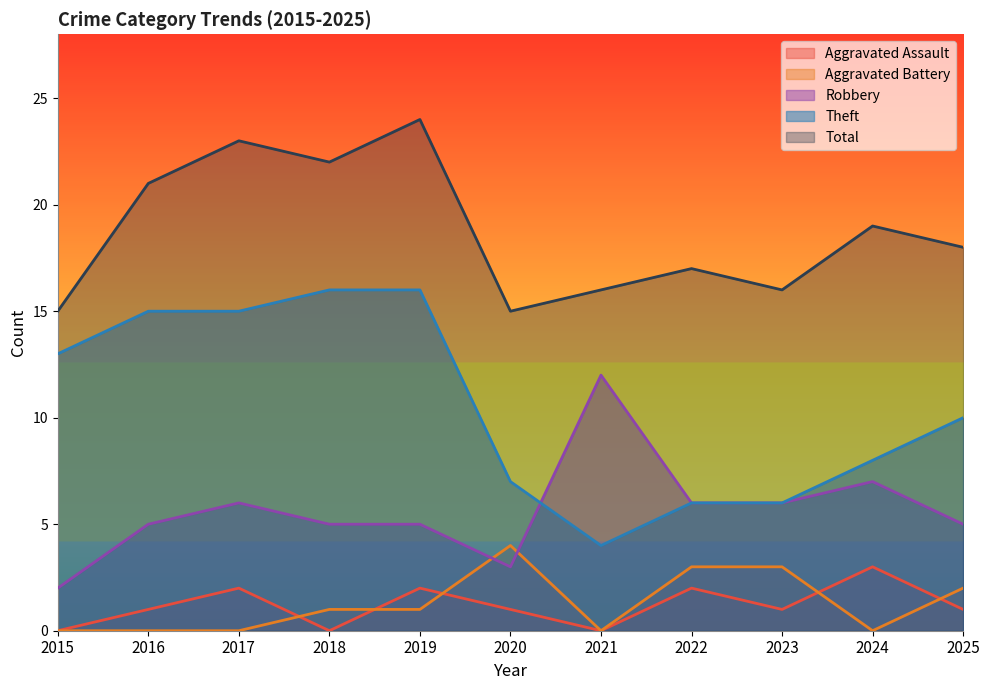

Reading left to right, extract all data points from this chart.

Aggravated Assault: 2015=0	2016=1	2017=2	2018=0	2019=2	2020=1	2021=0	2022=2	2023=1	2024=3	2025=1
Aggravated Battery: 2015=0	2016=0	2017=0	2018=1	2019=1	2020=4	2021=0	2022=3	2023=3	2024=0	2025=2
Robbery: 2015=2	2016=5	2017=6	2018=5	2019=5	2020=3	2021=12	2022=6	2023=6	2024=7	2025=5
Theft: 2015=13	2016=15	2017=15	2018=16	2019=16	2020=7	2021=4	2022=6	2023=6	2024=8	2025=10
Total: 2015=15	2016=21	2017=23	2018=22	2019=24	2020=15	2021=16	2022=17	2023=16	2024=19	2025=18